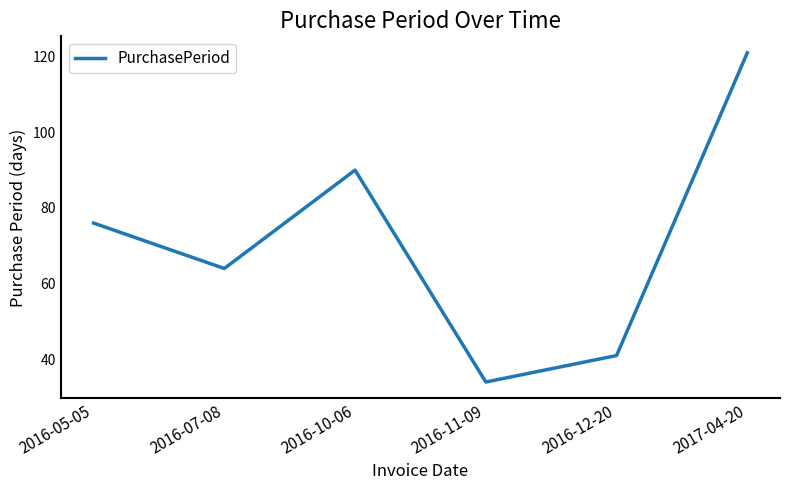

True or false: there are more than 1 points higher than both neighbors.

False